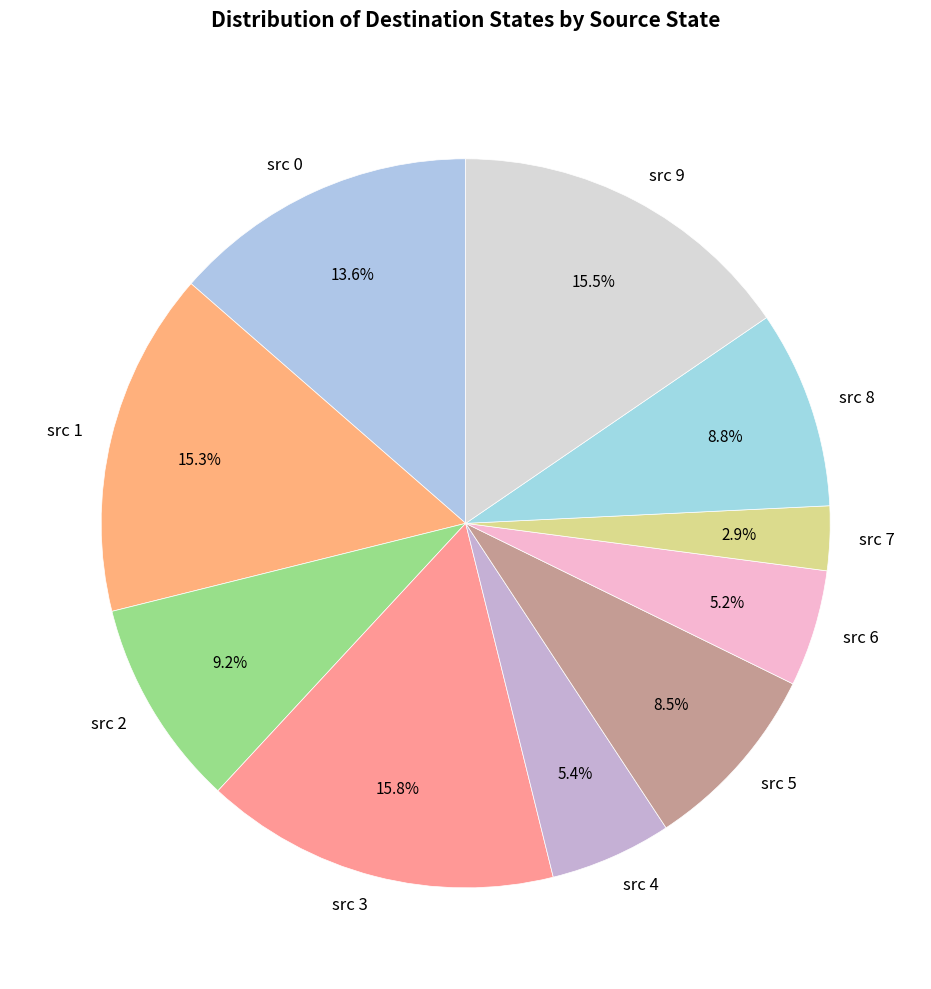

Does src 7 account for over 50% of the chart?

No